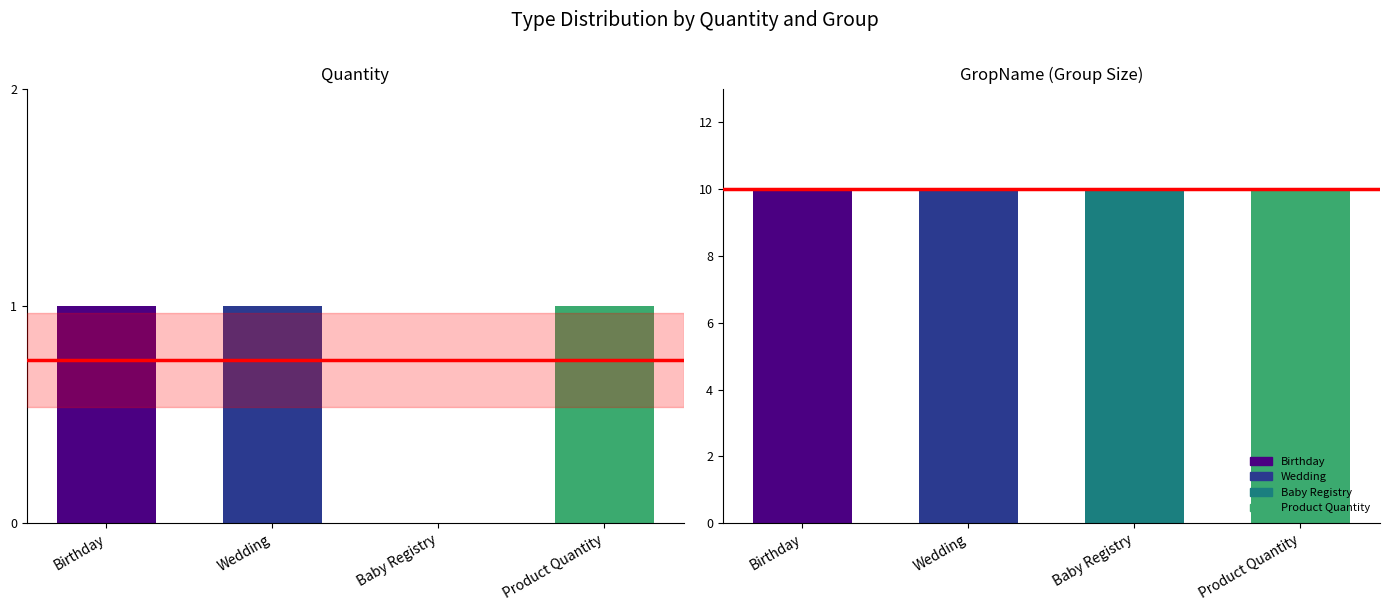

What is the difference between the second highest and minimum values in the Quantity series?

1